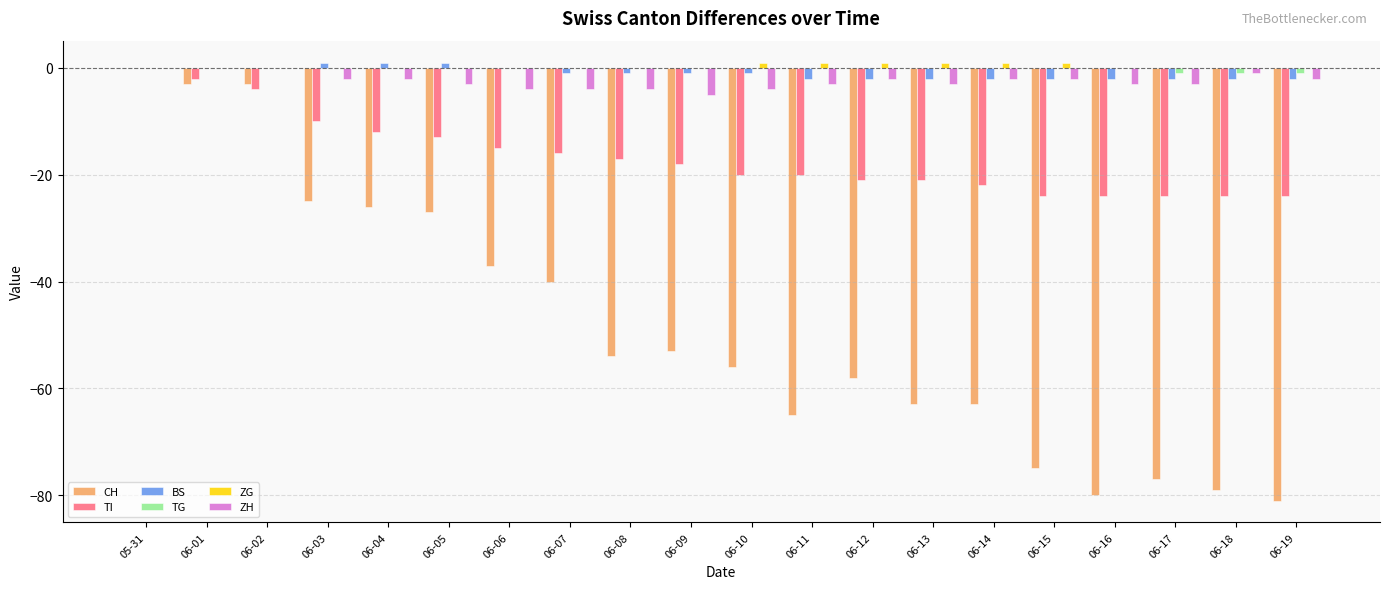

Which series has the widest spread of values?

CH